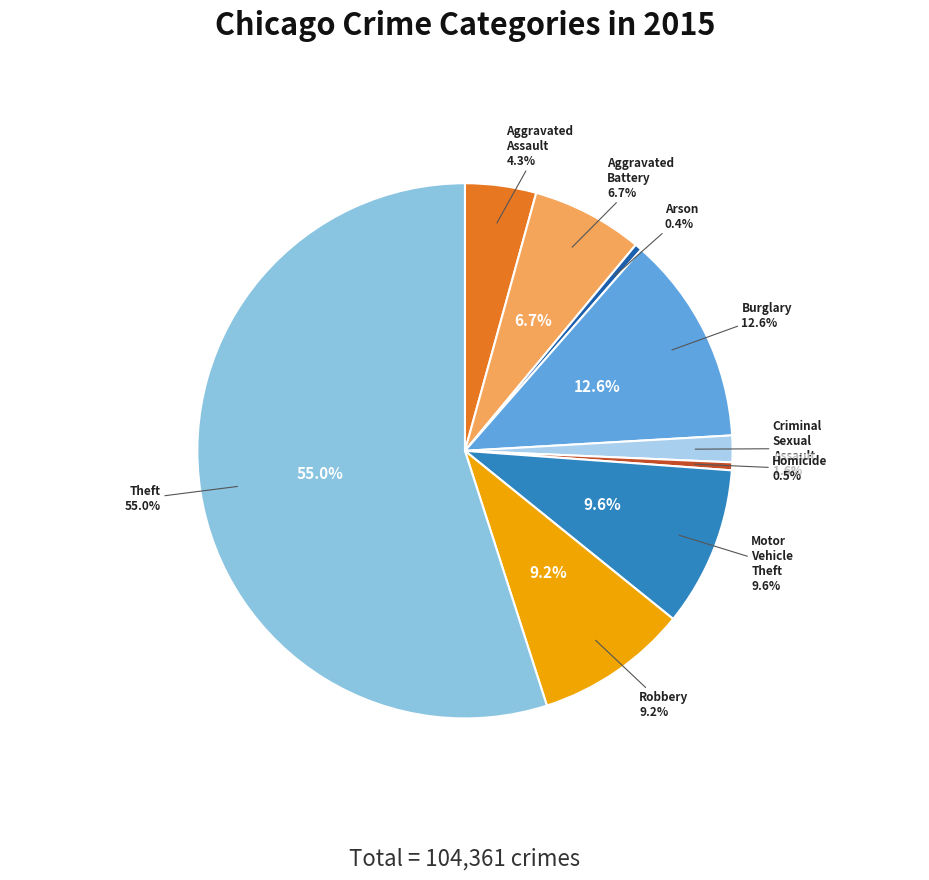

Which category has the biggest portion of the pie?

Theft